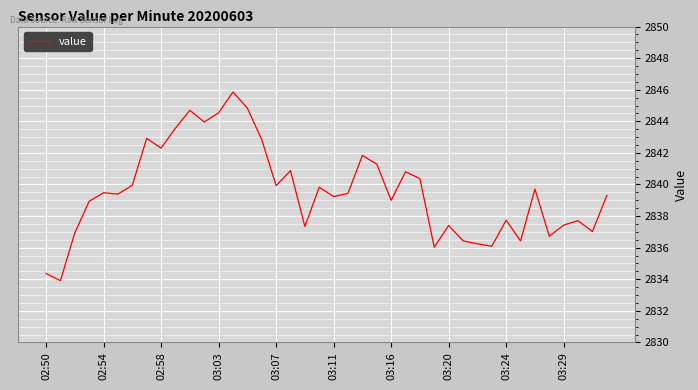

How many lines are shown in the chart?

1